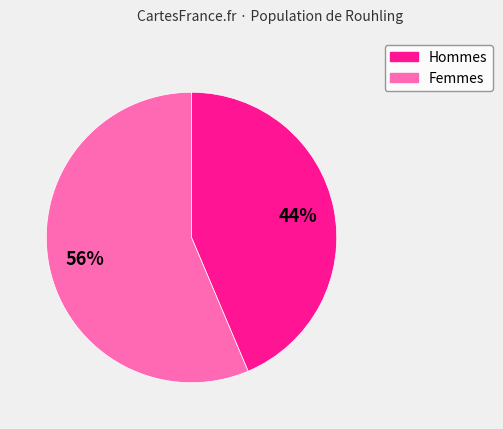

To the nearest percent, what is the average slice percentage?

50%